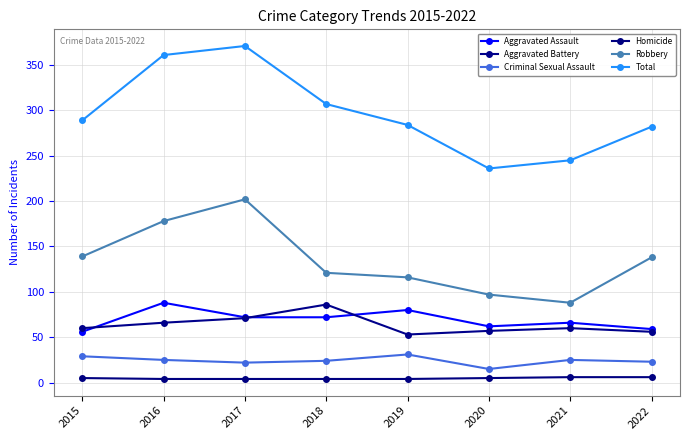

In Aggravated Assault, how many points are lower than both neighbors (excluding endpoints)?

1